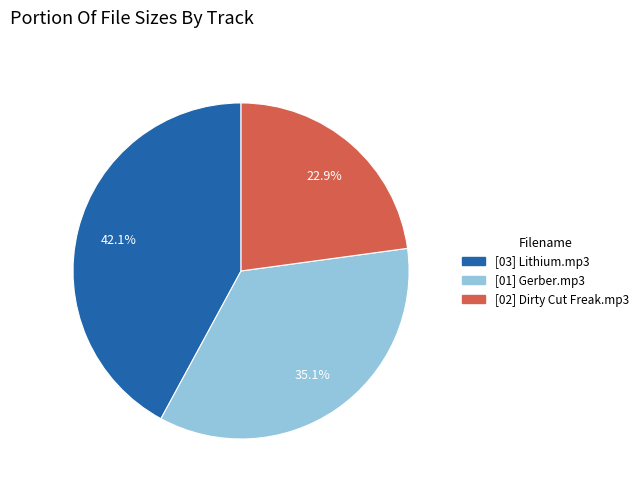

Is there a majority slice in this chart?

No